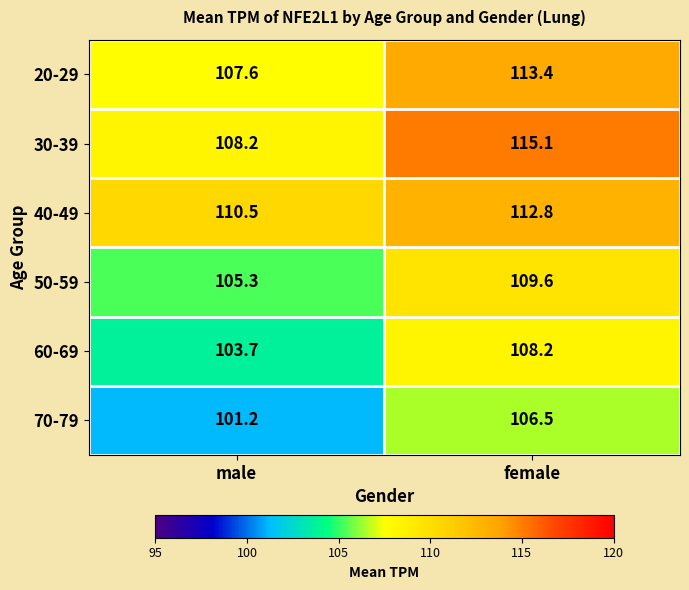

The value of 40-49 at female is 112.8. True or false?

True